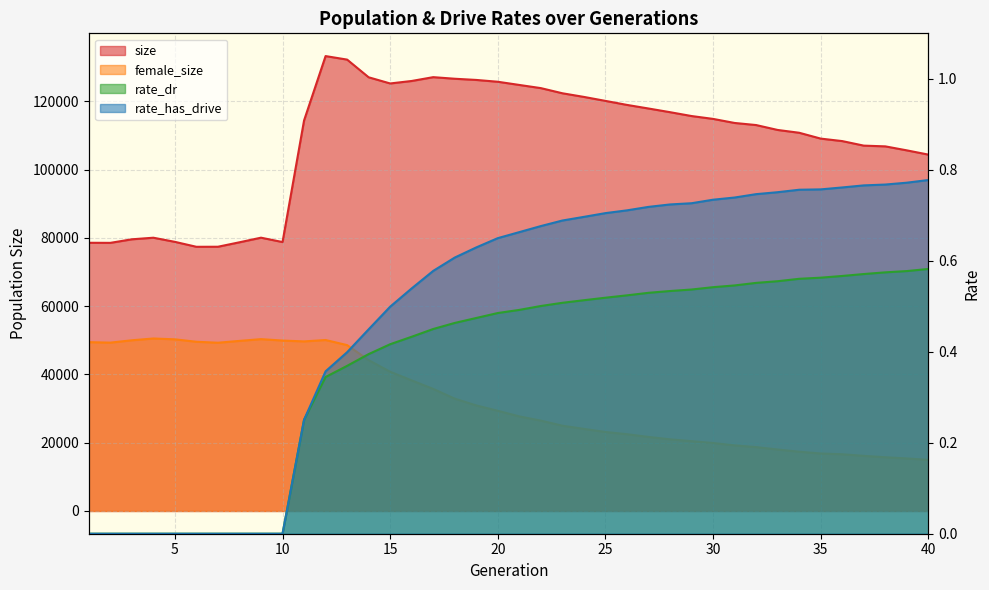

True or false: rate_has_drive has a value of -0.4 at 3.

False